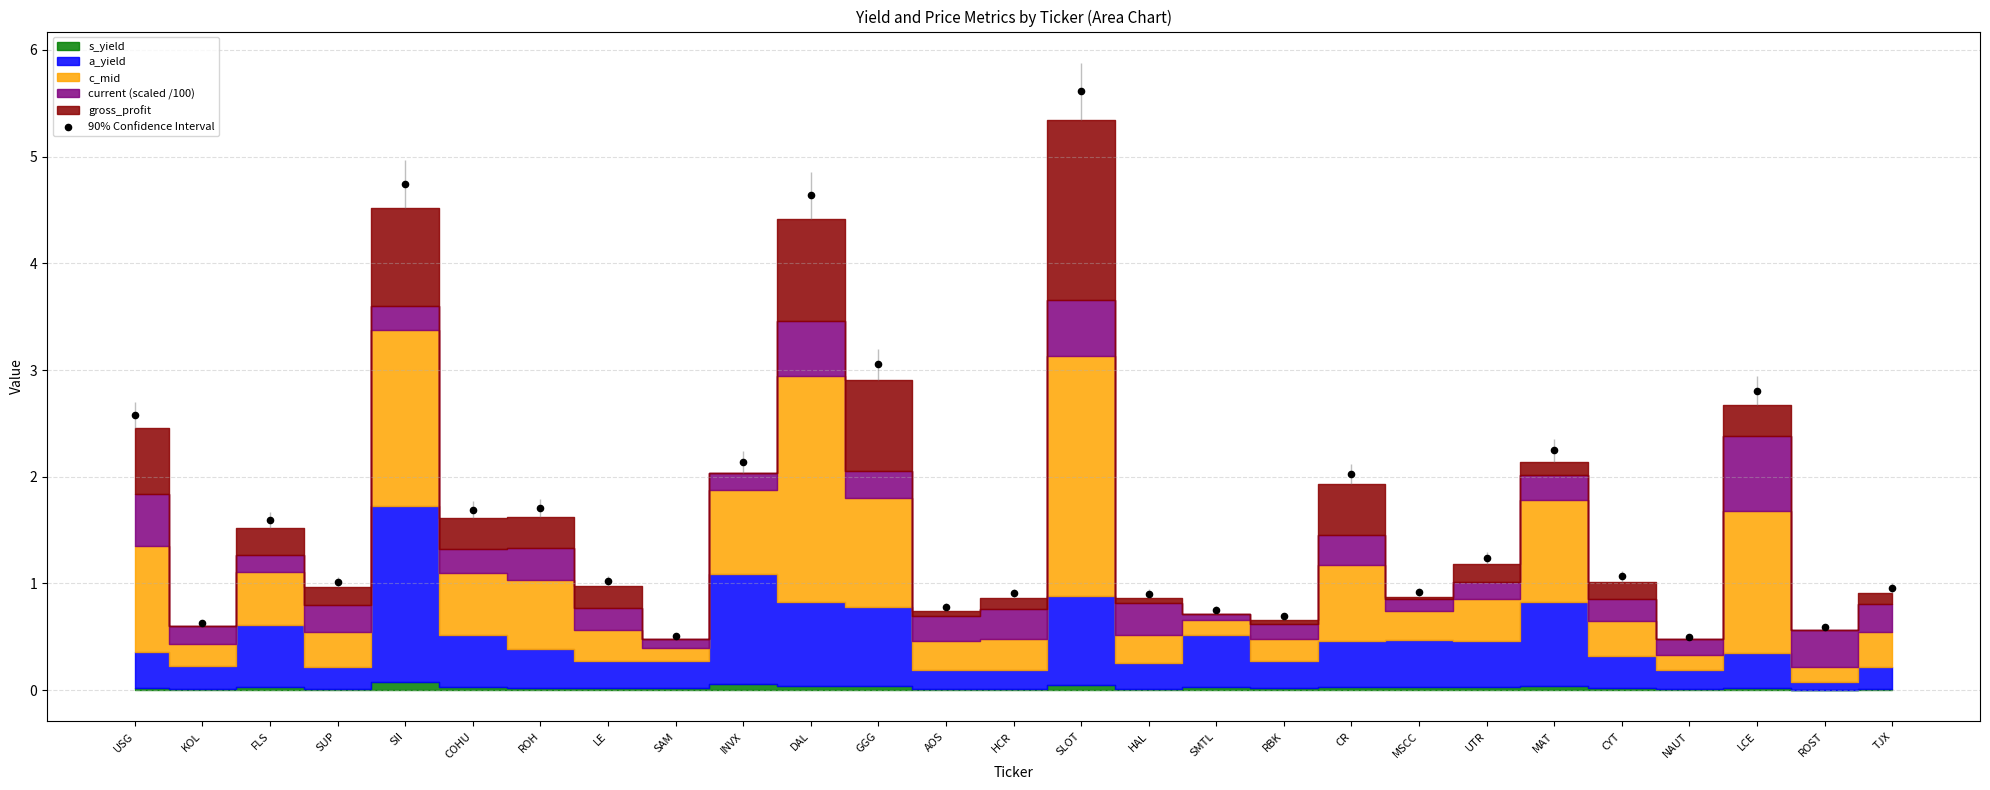

What is the range of Y values (max minus min)?

5.1